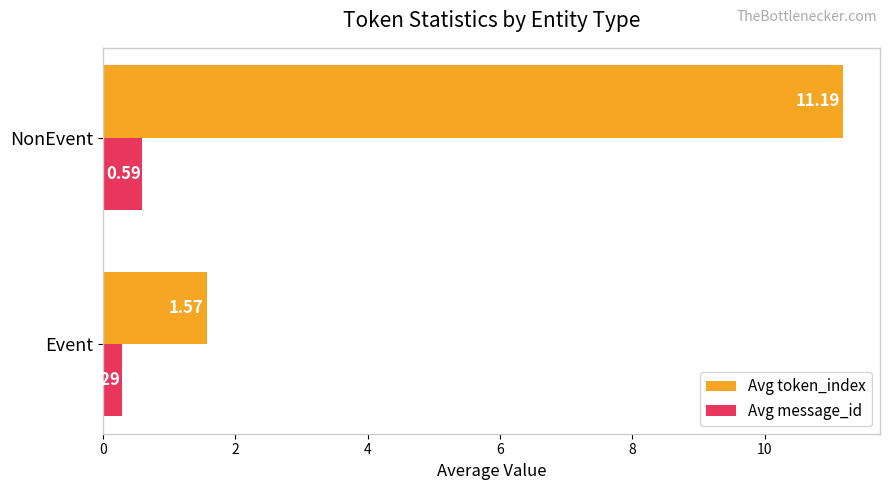

Which label corresponds to the largest value in the chart?

NonEvent